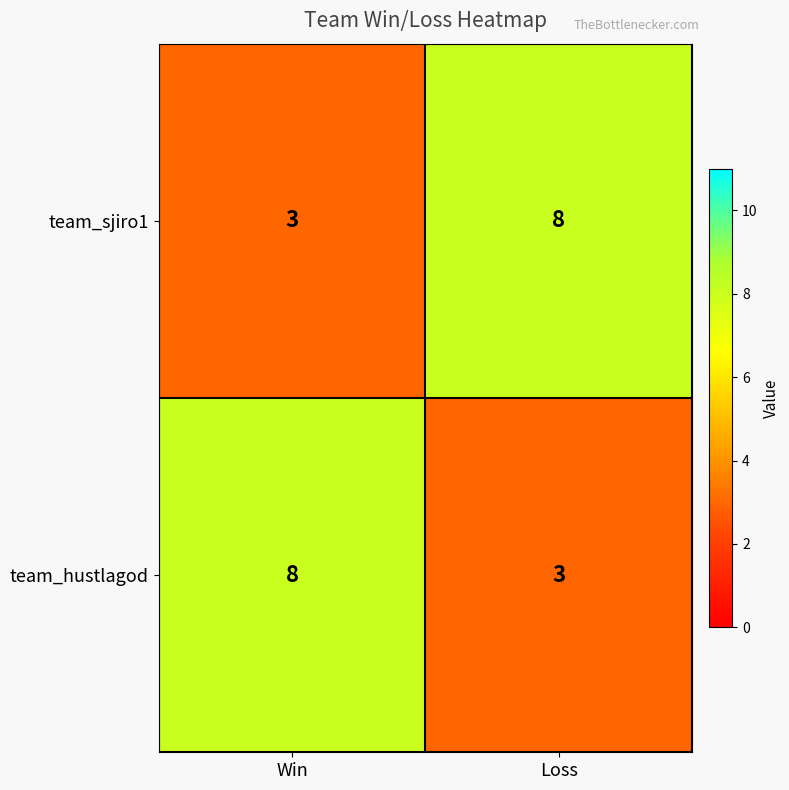

Reading left to right, extract all data points from this chart.

team_sjiro1: 3	8
team_hustlagod: 8	3